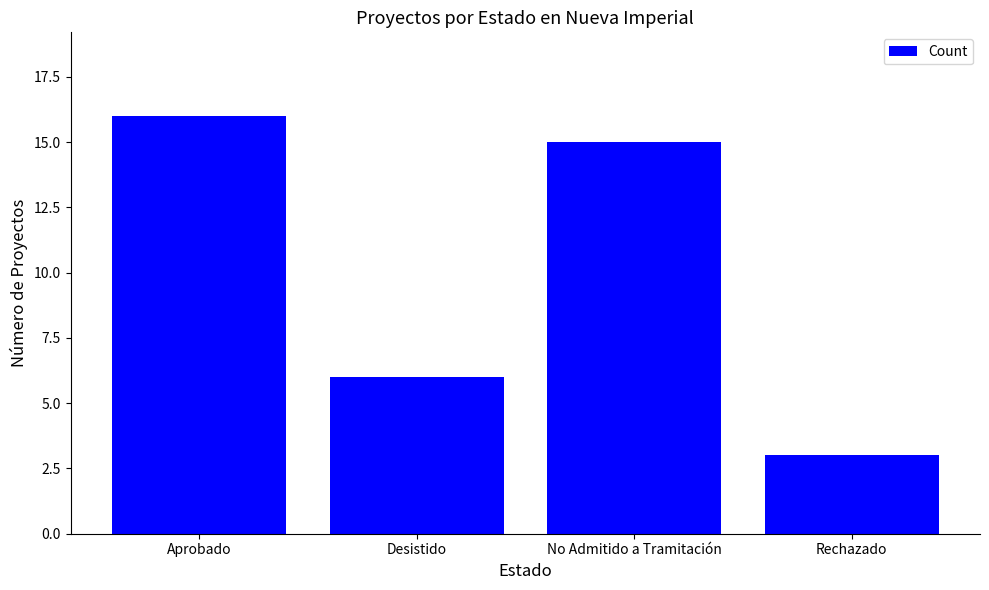

At which category does the chart reach its peak across all series?

Aprobado